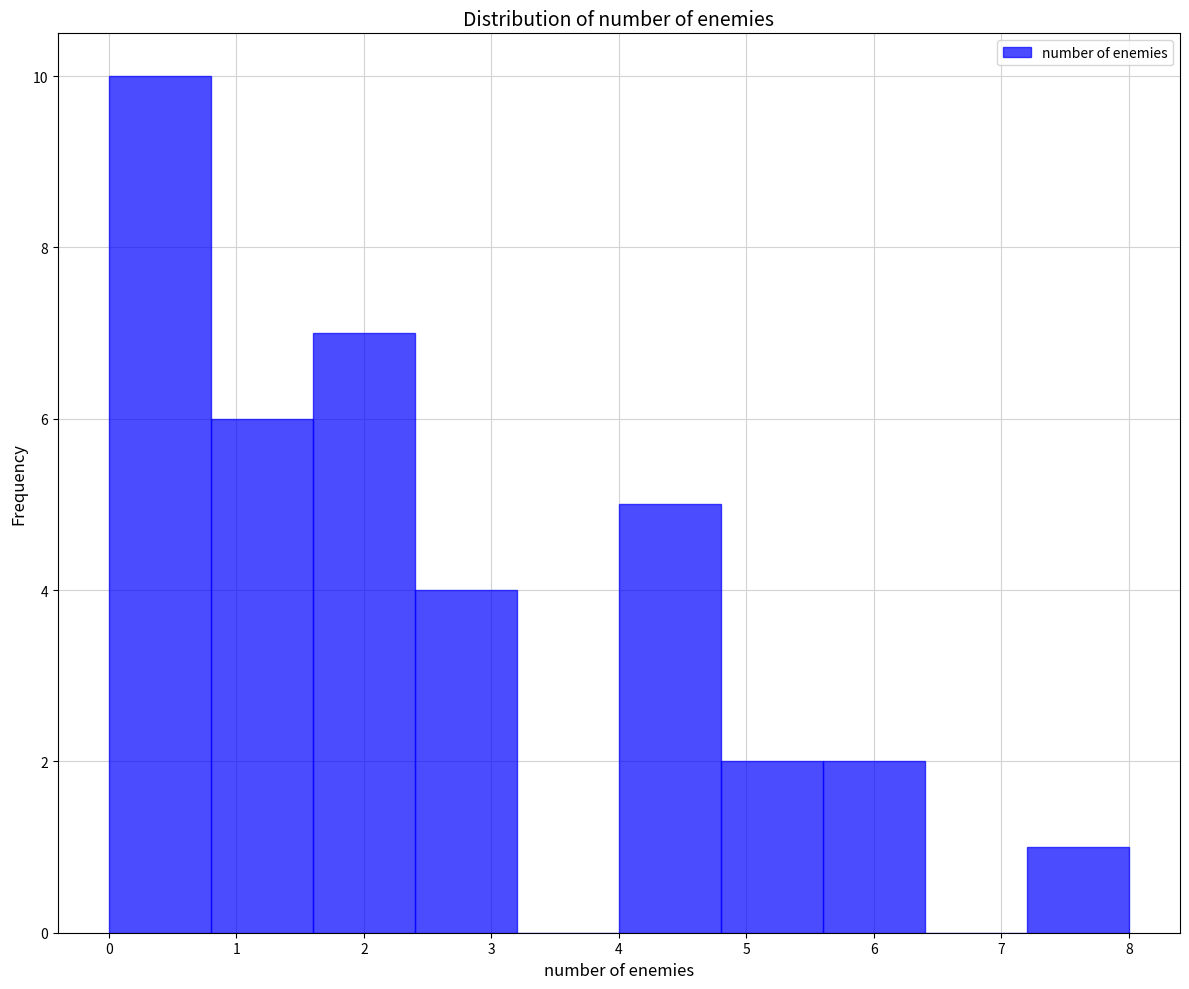

Which range on the x-axis has the tallest bar?

0.0 to 0.8